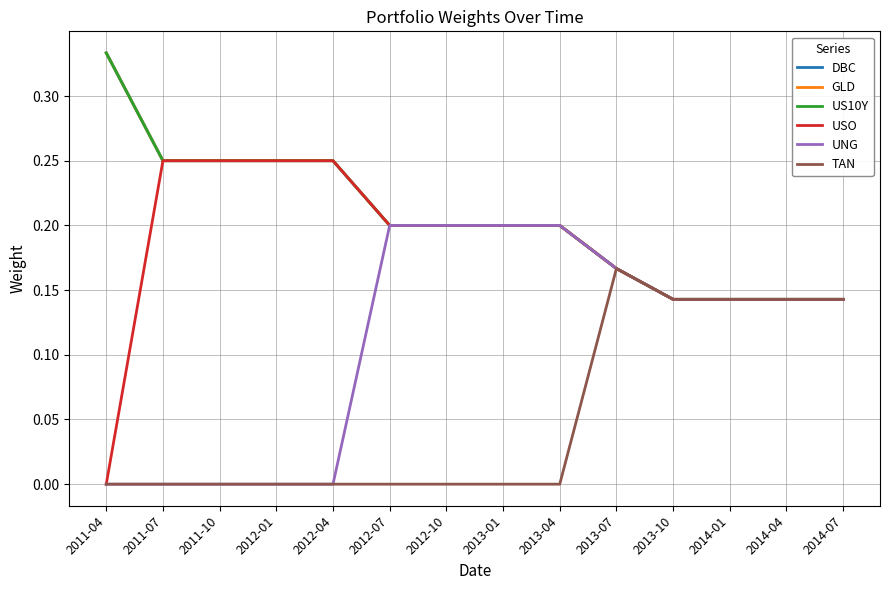

Rank the series at 2011-07 from highest to lowest value.

DBC, GLD, US10Y, USO, UNG, TAN